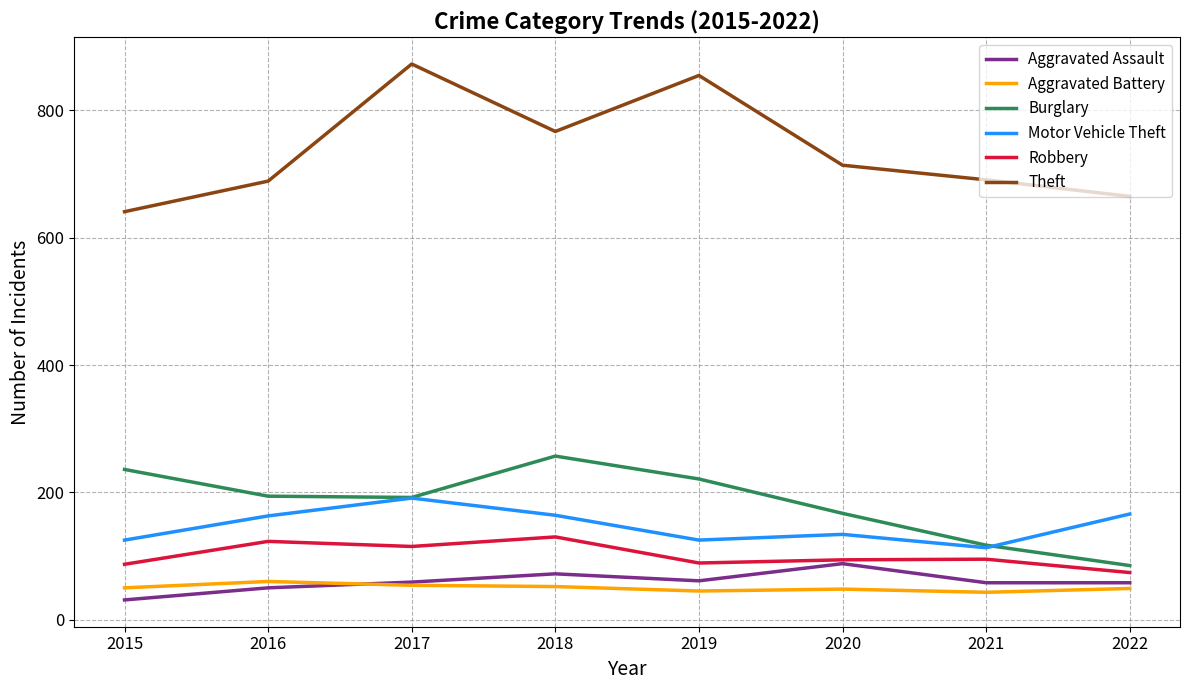

What is the spread (max minus min) of values at 2022?

616